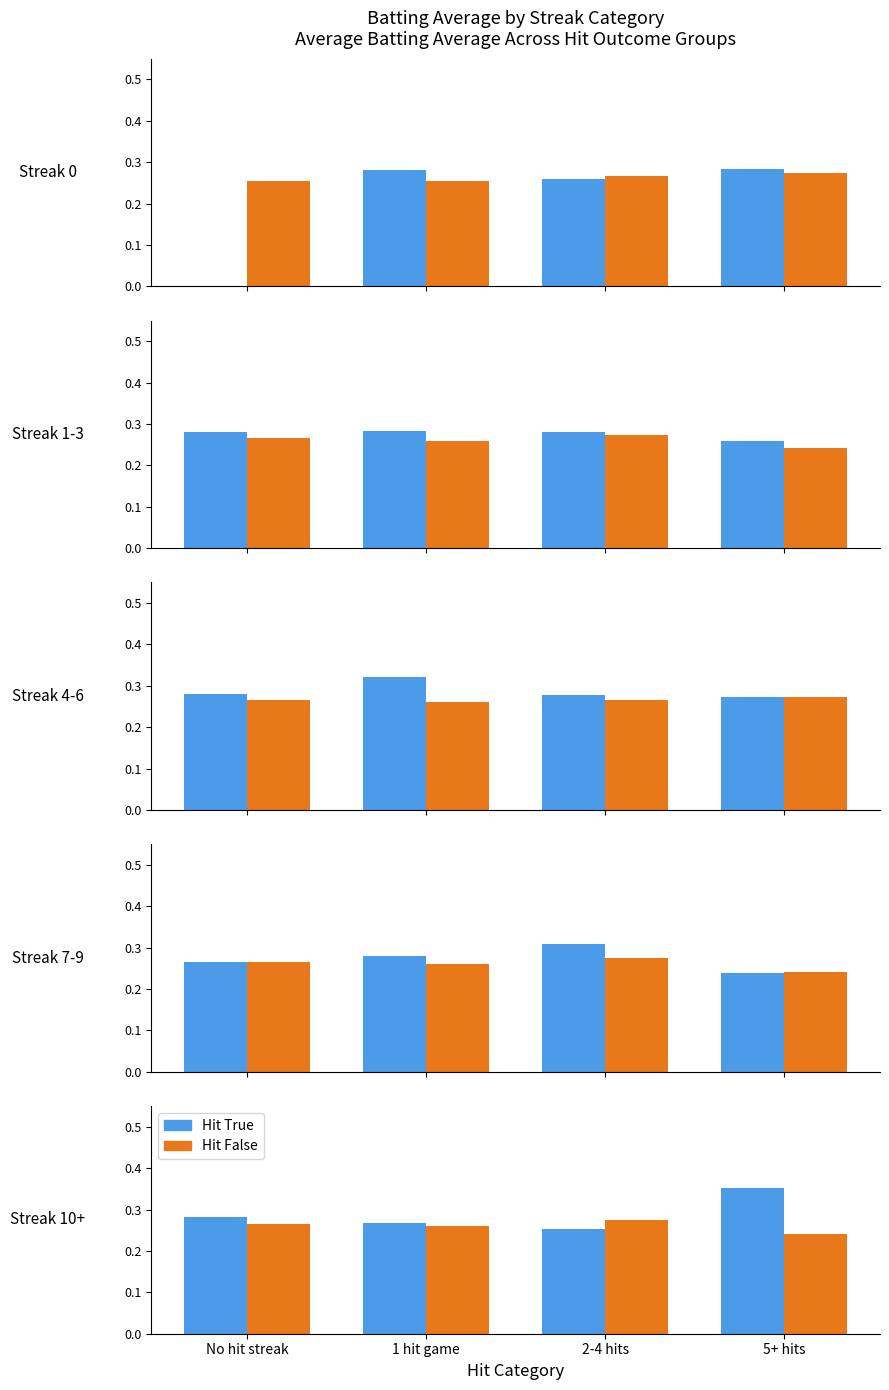

The Hit False series shows 0.3 at 1 hit game. True or false?

True